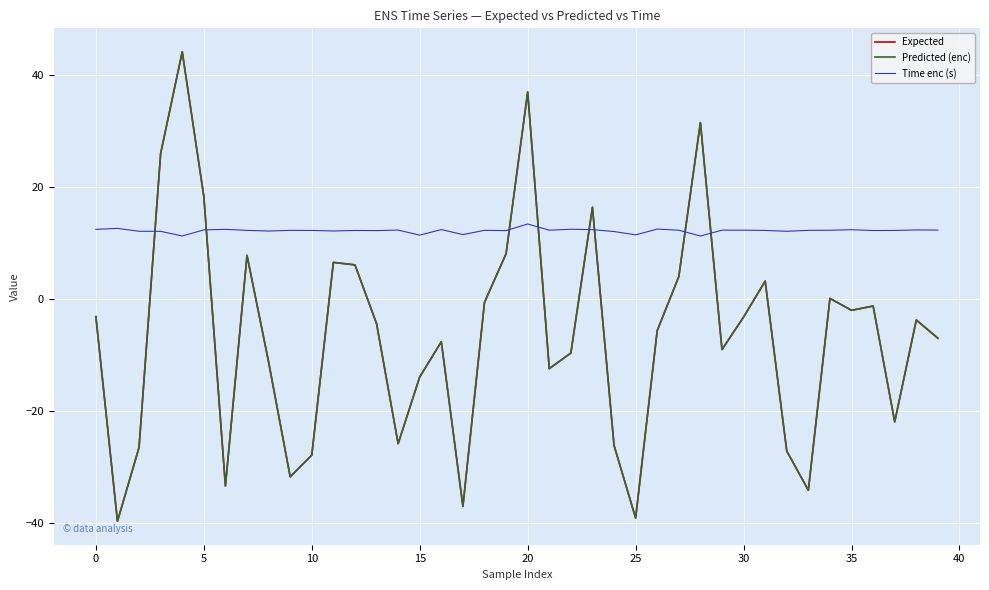

After their last crossing, which series has the higher values: Expected or Time enc (s)?

Time enc (s)